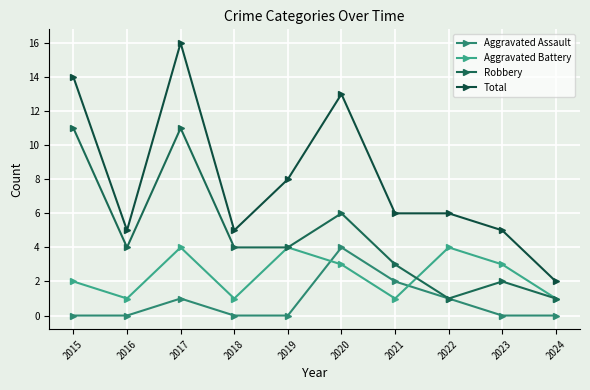

What is the sum of all Total values?

80